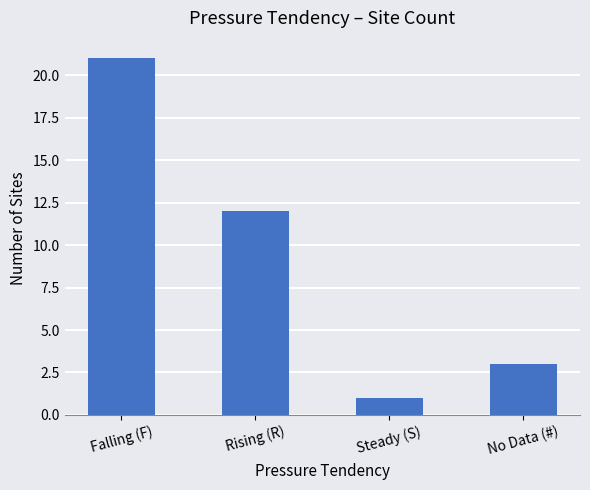

What is the label of the 1st bar from the left?

Falling (F)